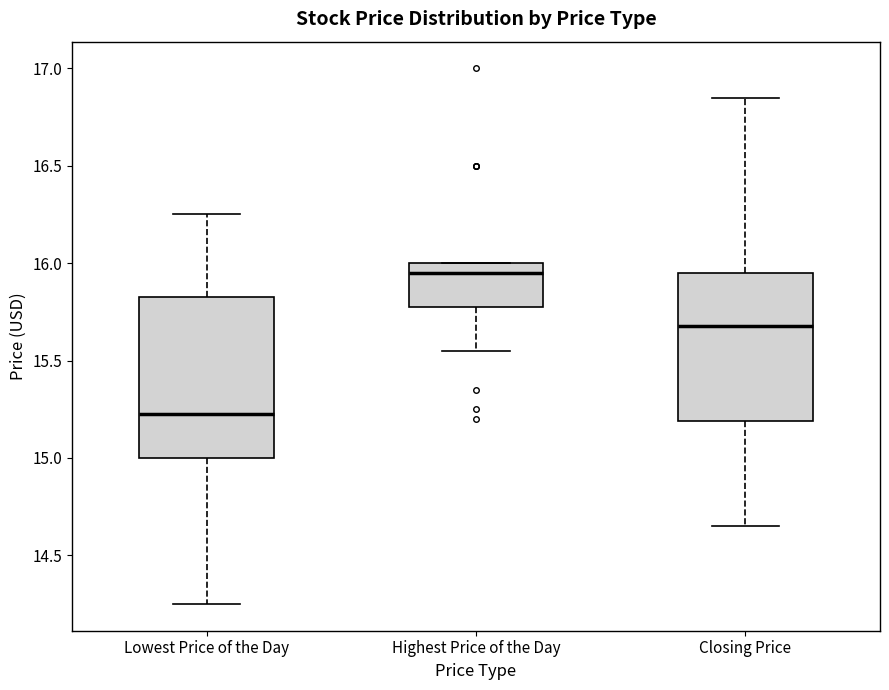

Which box has the lowest median line?

Lowest Price of the Day